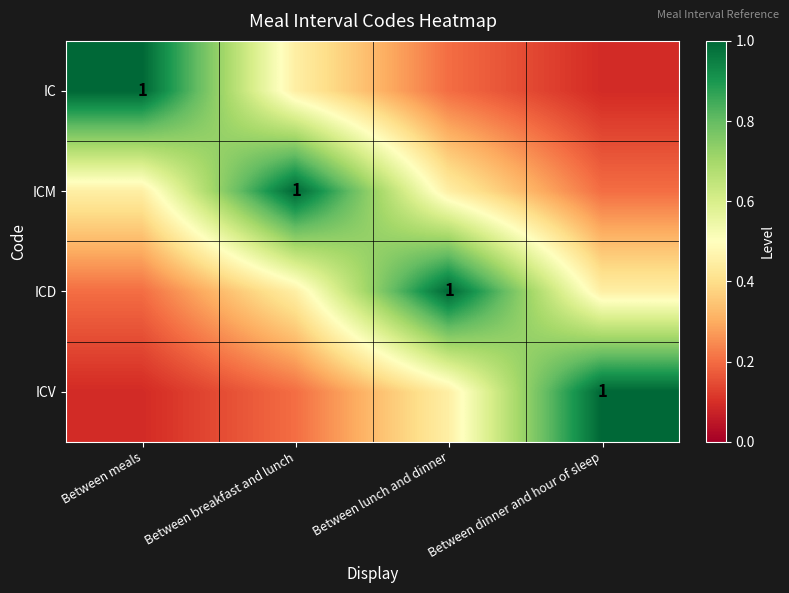

What is the highest value of the ICM series?

1.0